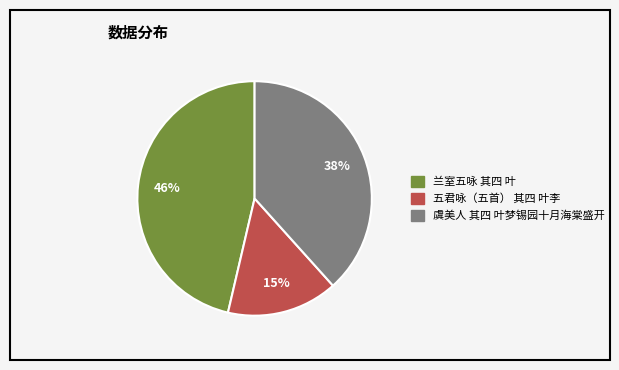

What is the ratio of the value at 虞美人 其四 叶梦锡园十月海棠盛开 to the value at 五君咏（五首） 其四 叶李?

2.5